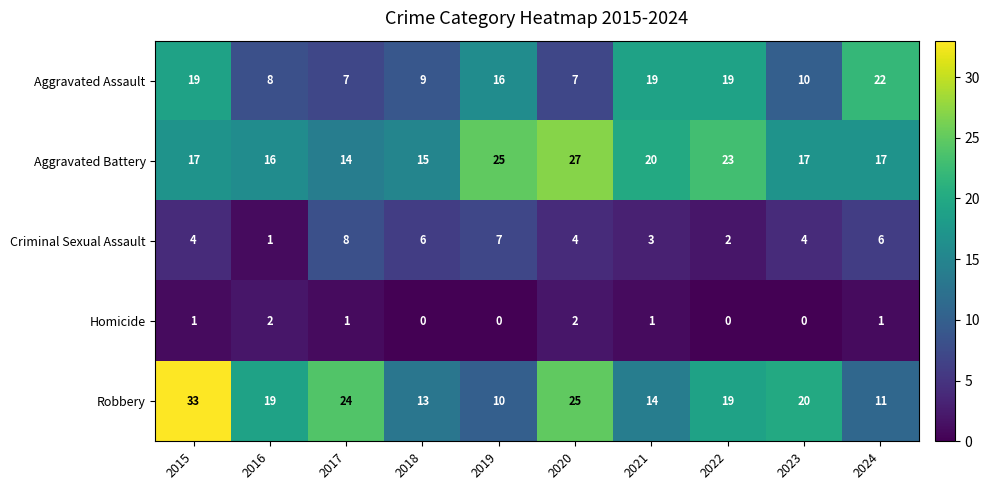

What is the average value of the Aggravated Assault series?

14